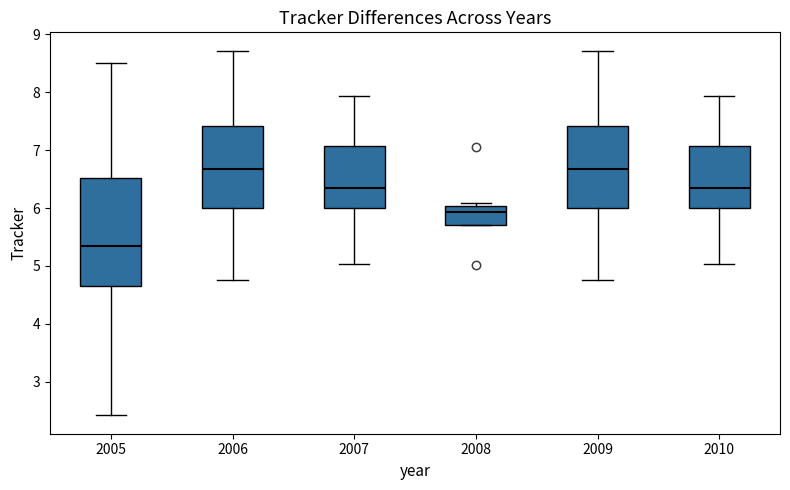

Where does the median line of the box at x = 2005 sit on the y-axis? The values are not printed on the chart, so give them approximately, as read against the axis.

5.3